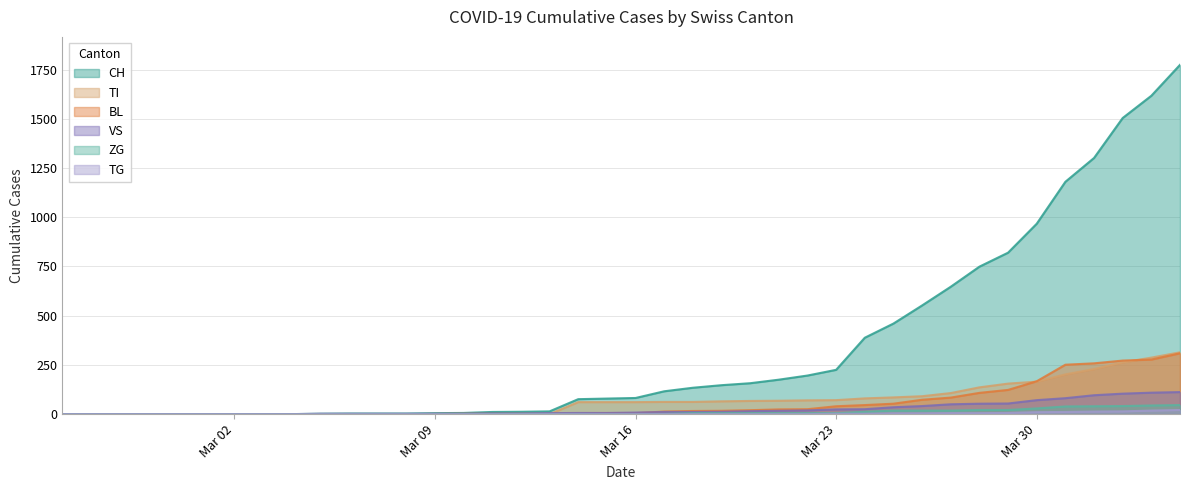

Which series has the largest total across all categories?

CH